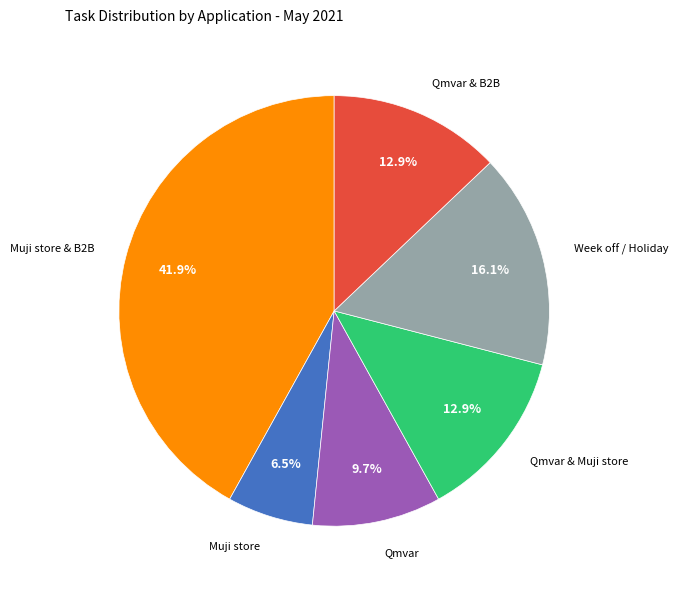

What is the smallest slice in the pie chart?

Muji store